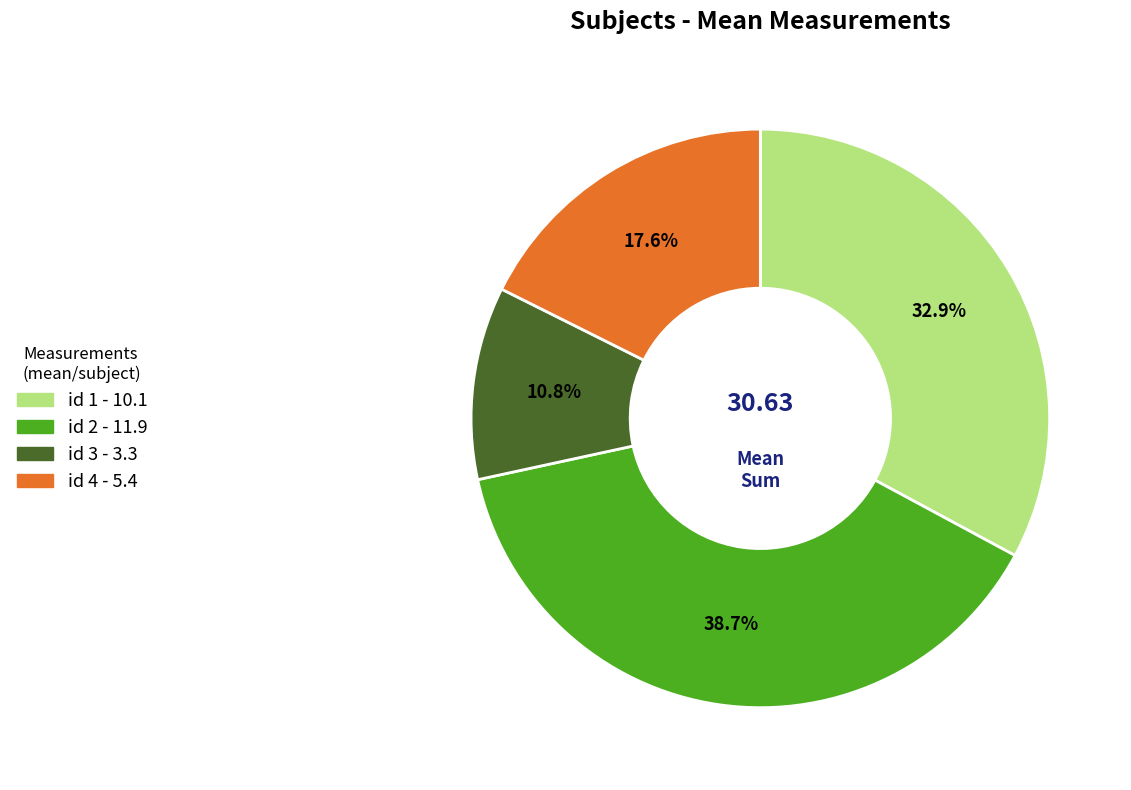

Rank the categories by value from lowest to highest.

id 3, id 4, id 1, id 2